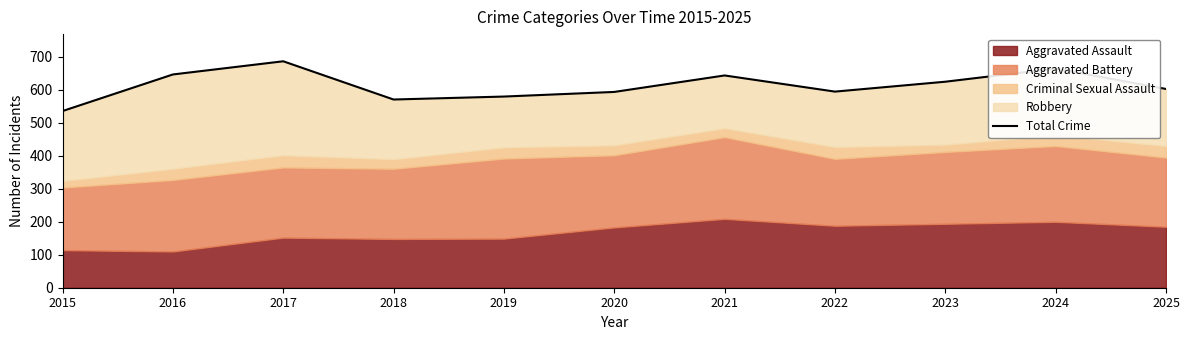

How many values exceed 603?

5